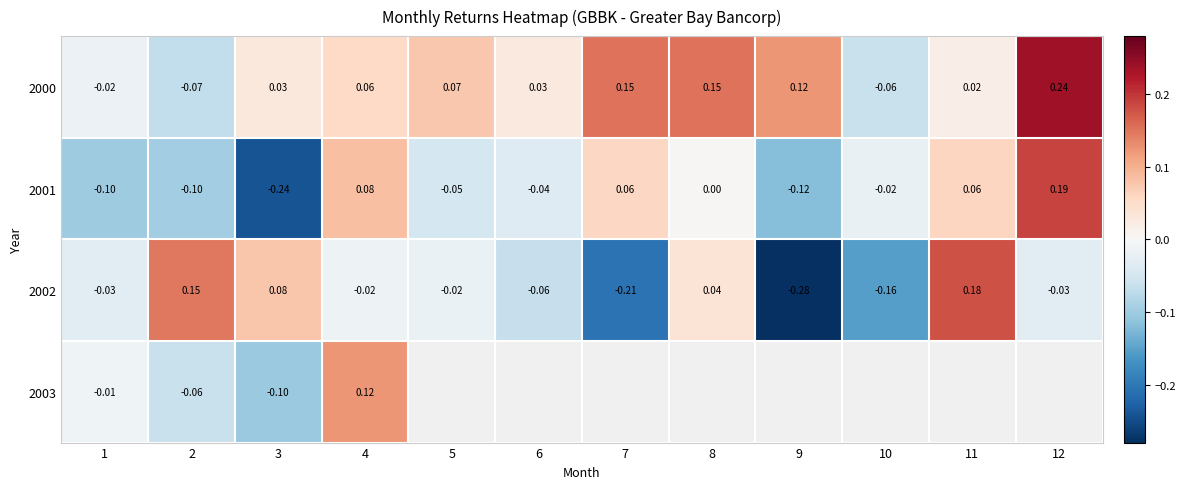

How many negative values does the 2000 series have?

3